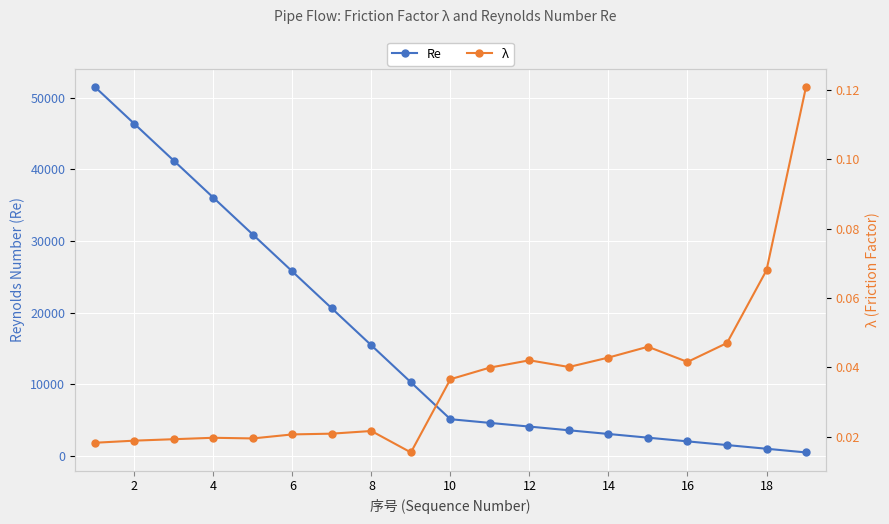

What is the sum of all Re values?

306581.4